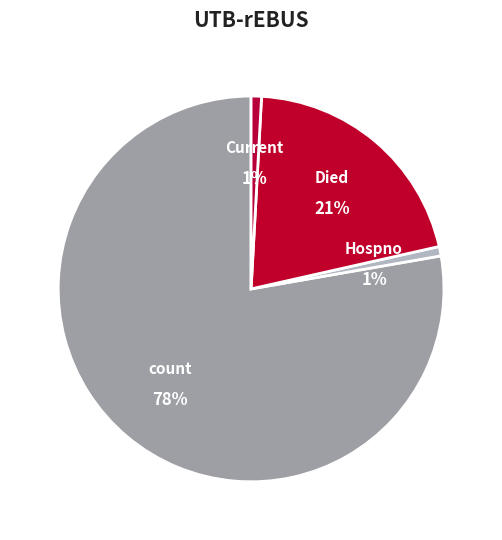

What portion of the pie excludes countDied?

79.4%